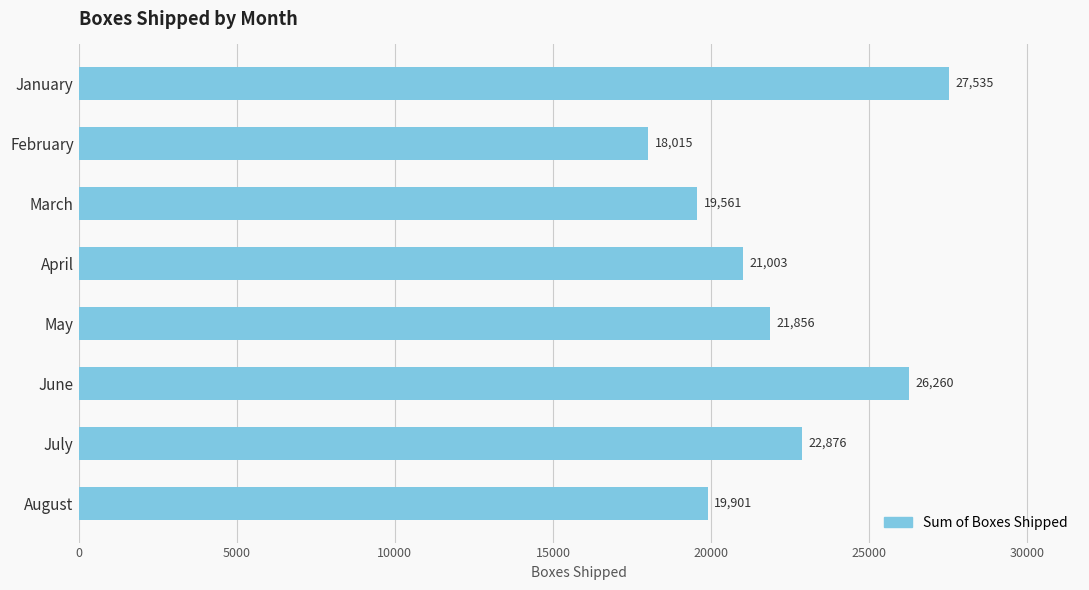

What is the value of the 7th bar from the top?

22876